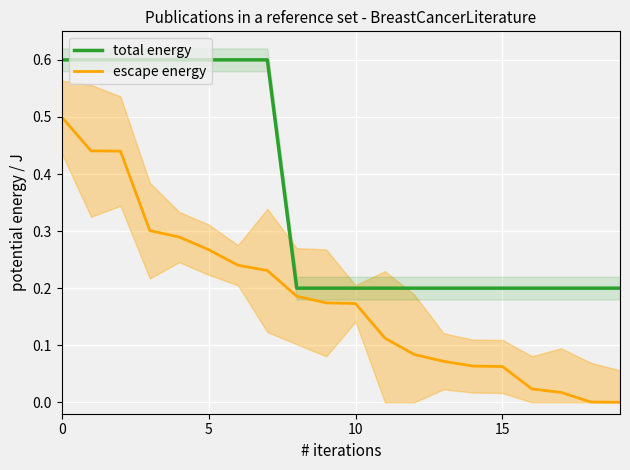

True or false: escape energy and total energy intersect in this chart.

False